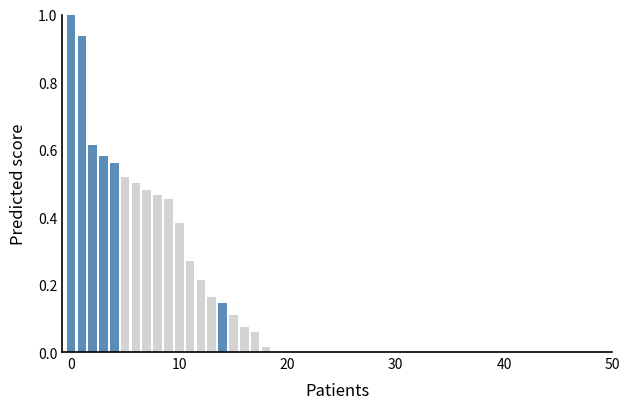

What is the sum of all values?

7.5